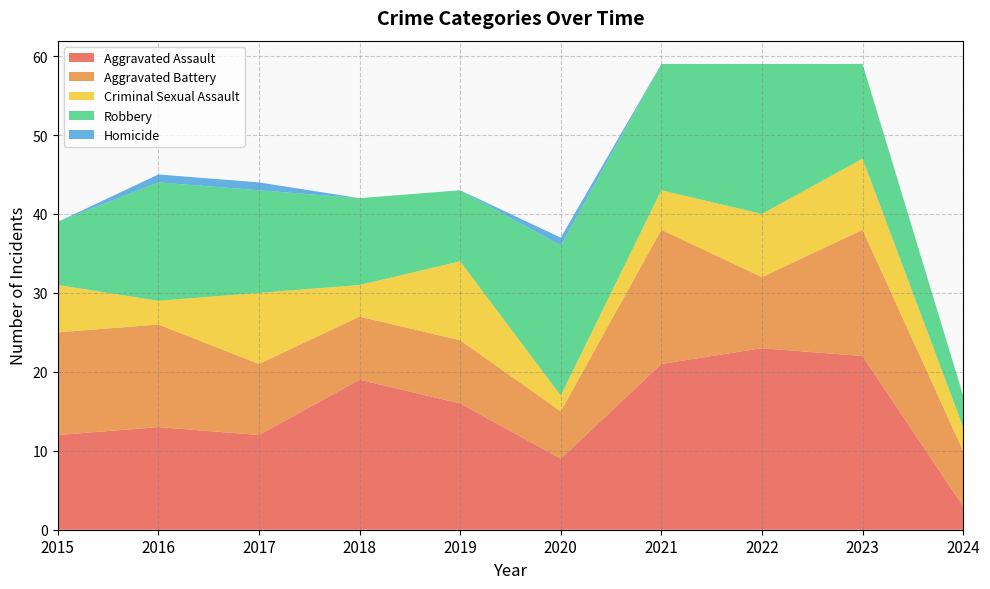

Reading left to right, what are all the values shown in this chart?

Aggravated Assault: 2015=12	2016=13	2017=12	2018=19	2019=16	2020=9	2021=21	2022=23	2023=22	2024=3
Aggravated Battery: 2015=13	2016=13	2017=9	2018=8	2019=8	2020=6	2021=17	2022=9	2023=16	2024=7
Criminal Sexual Assault: 2015=6	2016=3	2017=9	2018=4	2019=10	2020=2	2021=5	2022=8	2023=9	2024=3
Robbery: 2015=8	2016=15	2017=13	2018=11	2019=9	2020=19	2021=16	2022=19	2023=12	2024=4
Homicide: 2015=0	2016=1	2017=1	2018=0	2019=0	2020=1	2021=0	2022=0	2023=0	2024=0